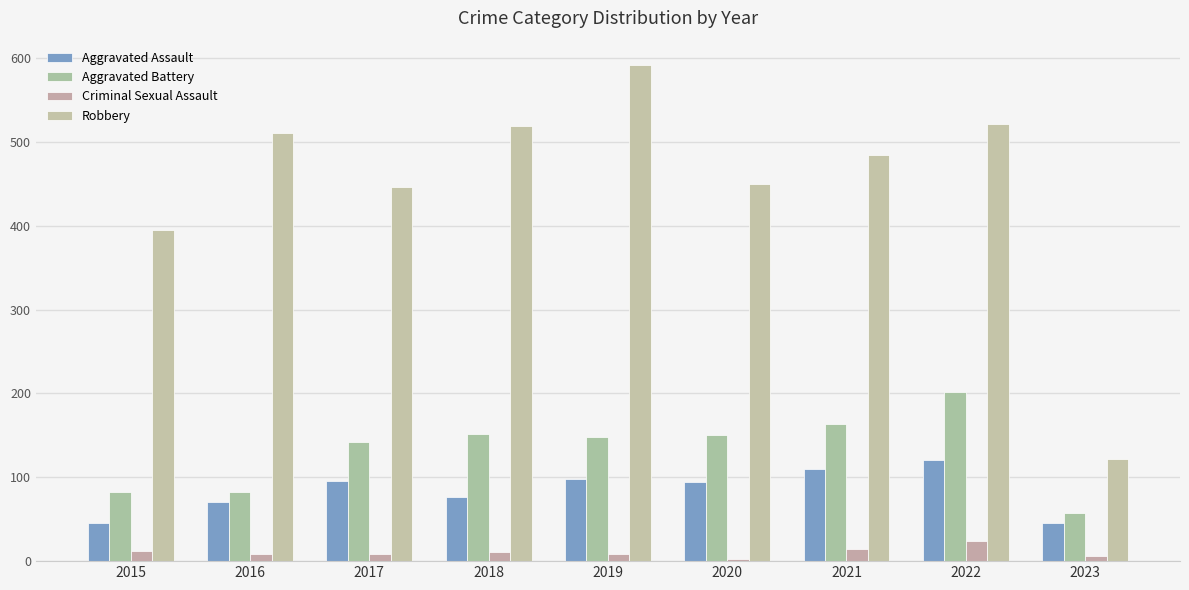

Between 2015 and 2016, which series saw the biggest shift?

Robbery